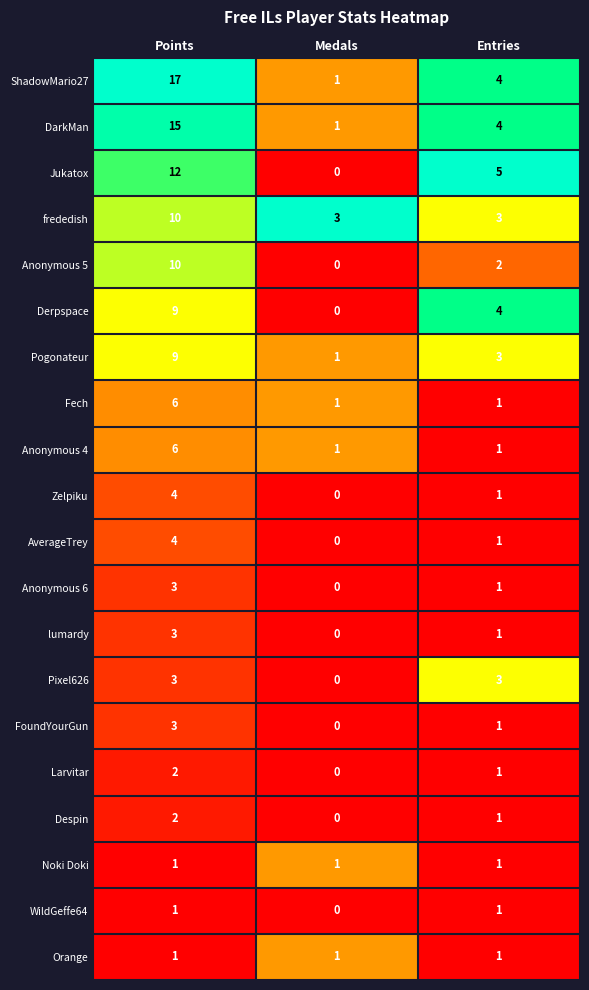

How many series are shown in this chart?

20